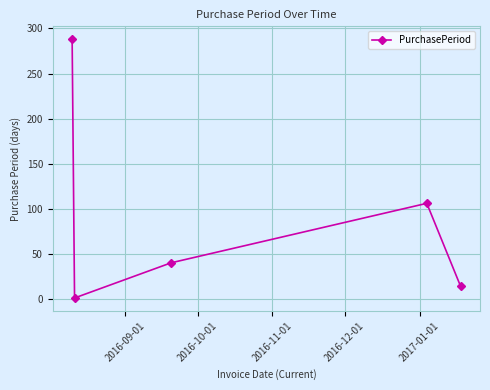

How many categories are shown in the chart?

5